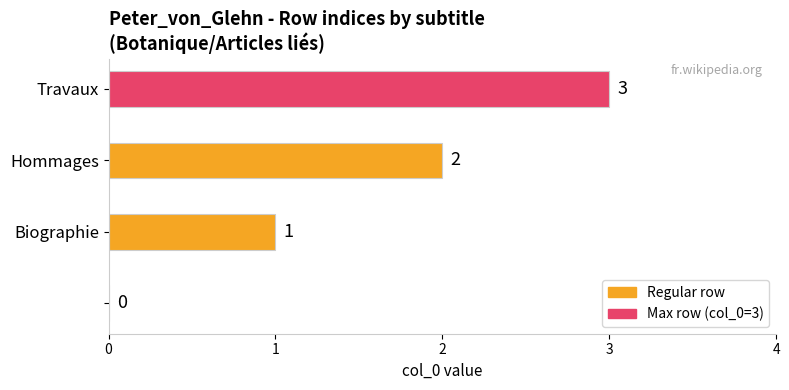

What is the sum of all values?

6